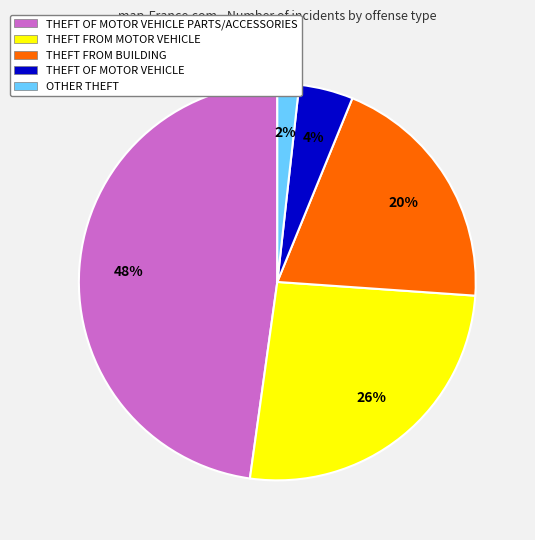

Rank the categories by value from highest to lowest.

THEFT OF MOTOR VEHICLE PARTS/ACCESSORIES, THEFT FROM MOTOR VEHICLE, THEFT FROM BUILDING, THEFT OF MOTOR VEHICLE, OTHER THEFT